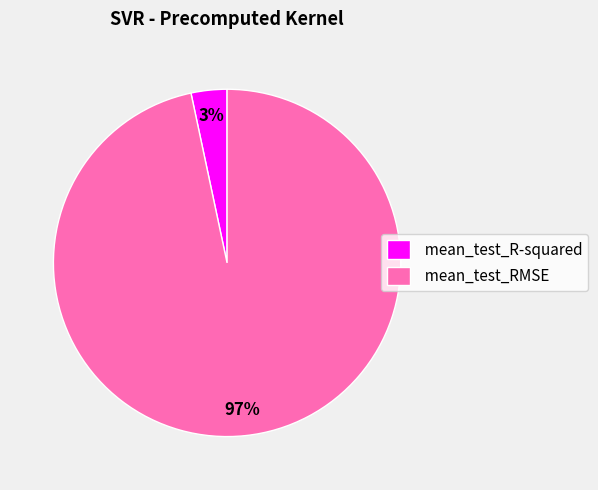

Which slice is the smallest?

mean_test_R-squared